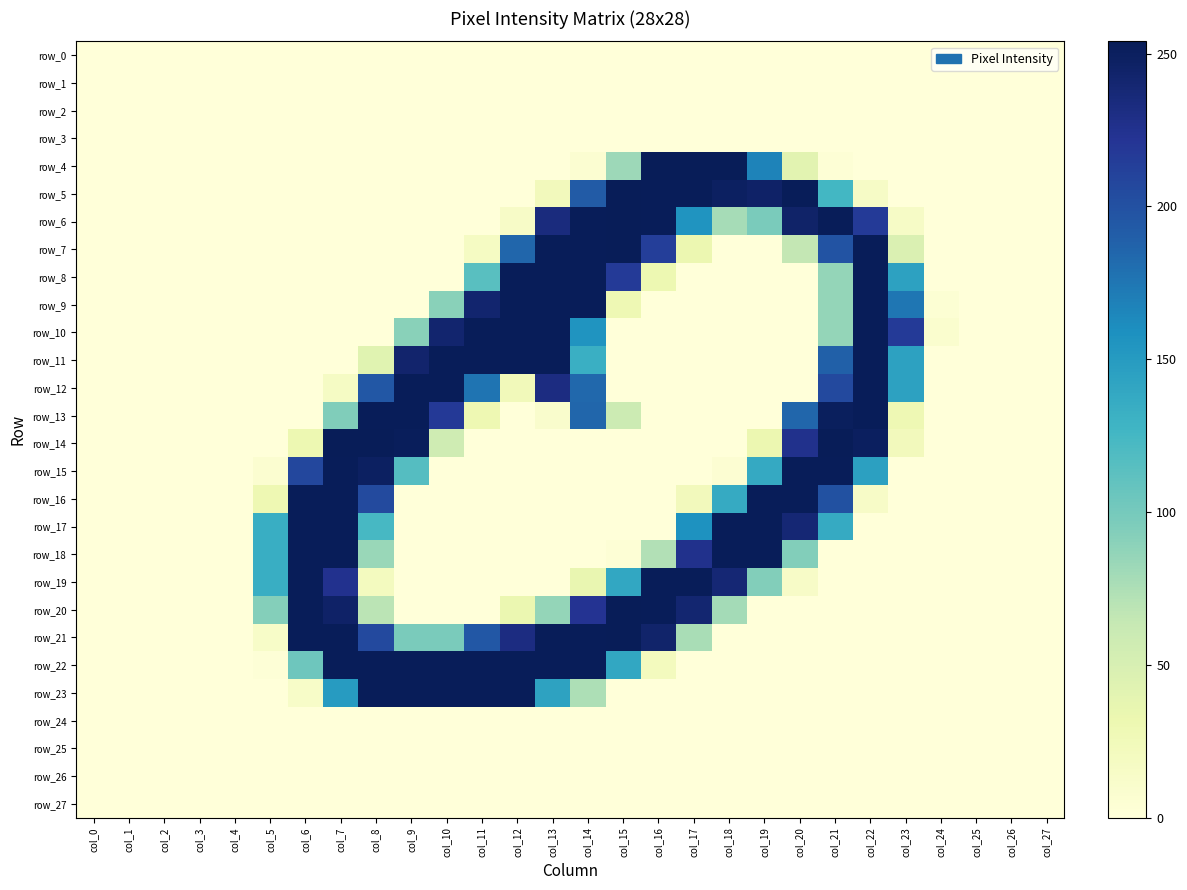

What is the total value across all series at col_5?

544